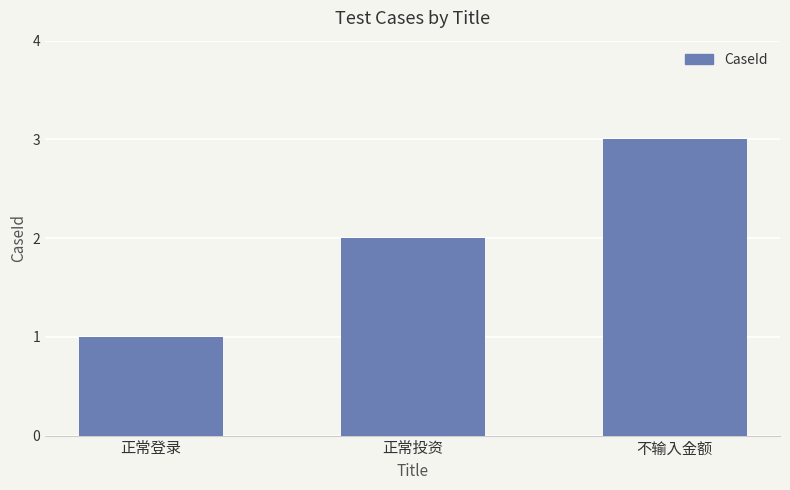

What is the average value?

2